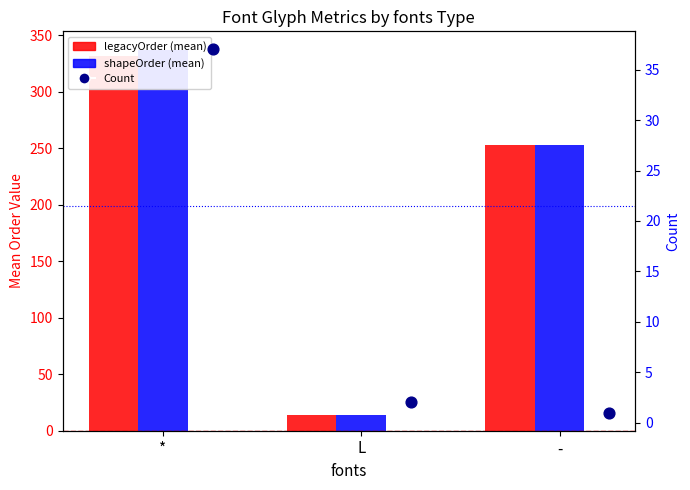

What is the total value across all series at *?

705.3